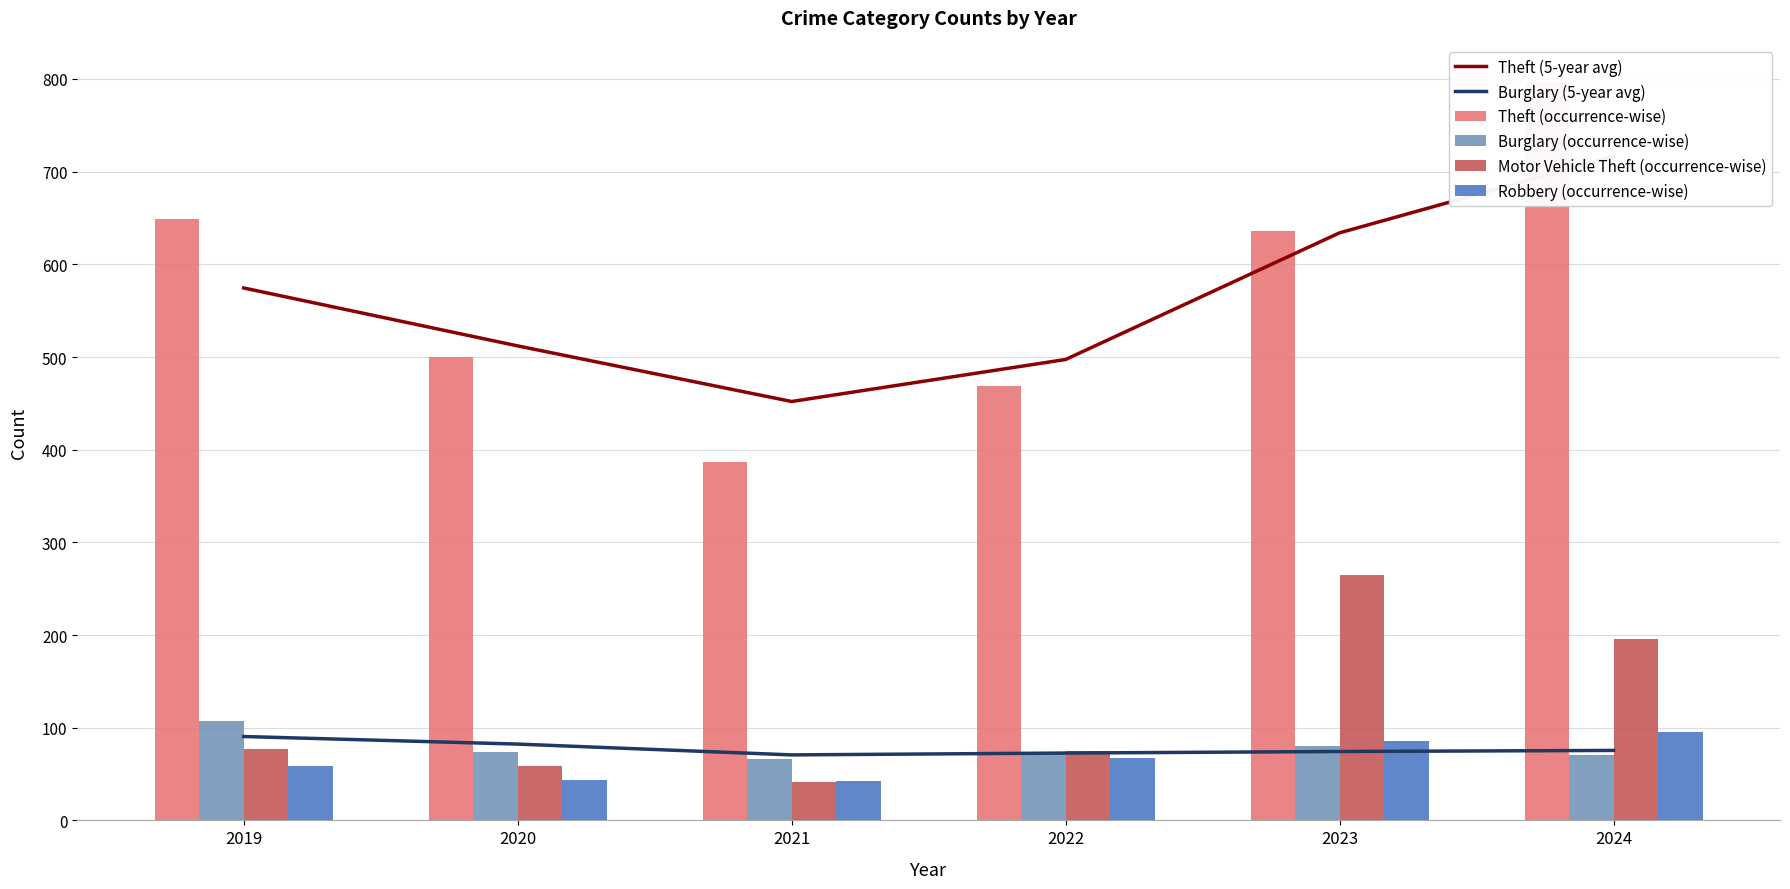

Where does the Robbery (occurrence-wise) series first go above 67?

2023